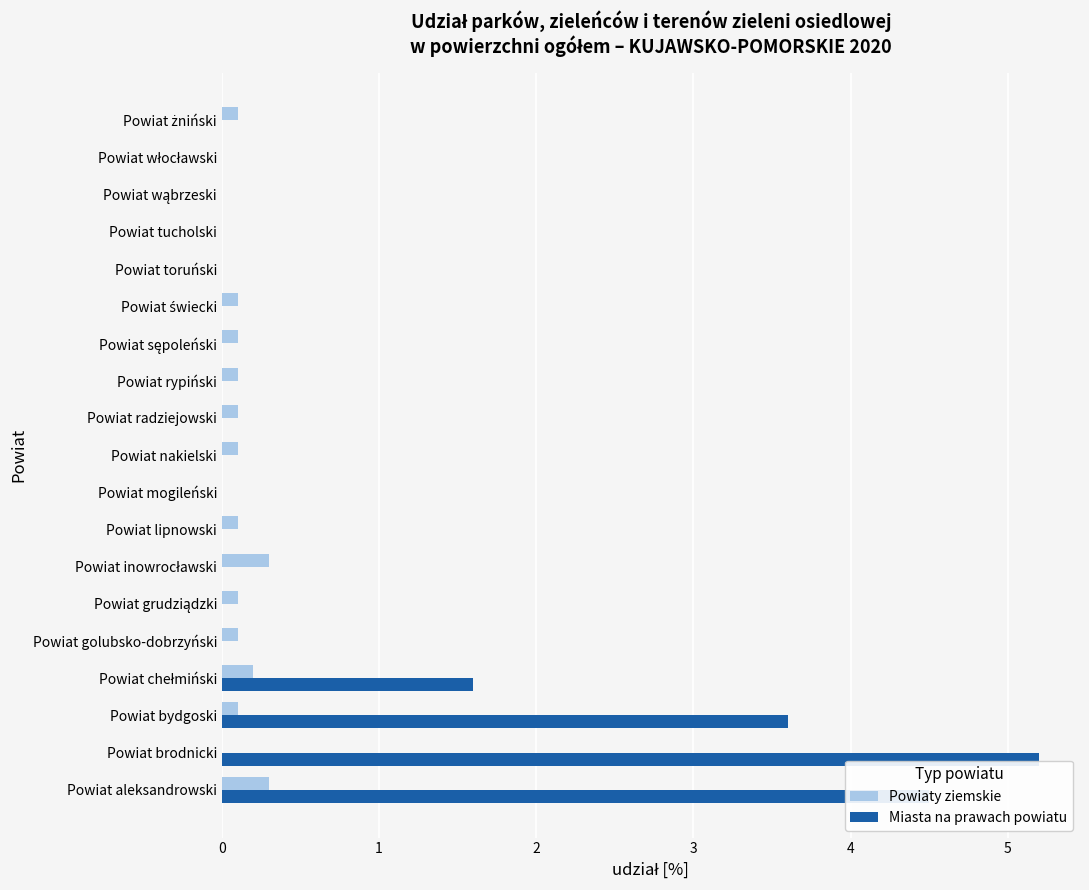

What is the sum of all Miasta na prawach powiatu values?

14.9